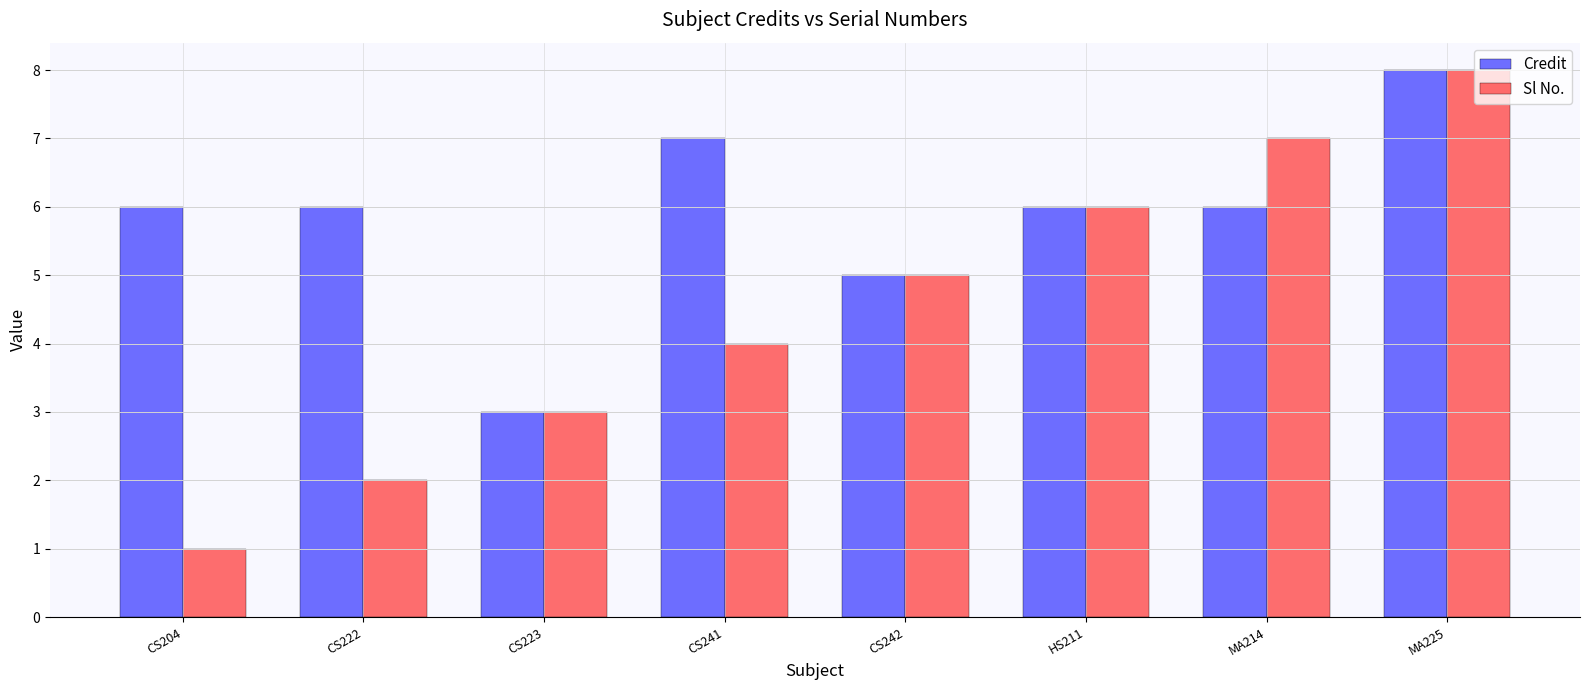

Count the number of categories in the chart.

8